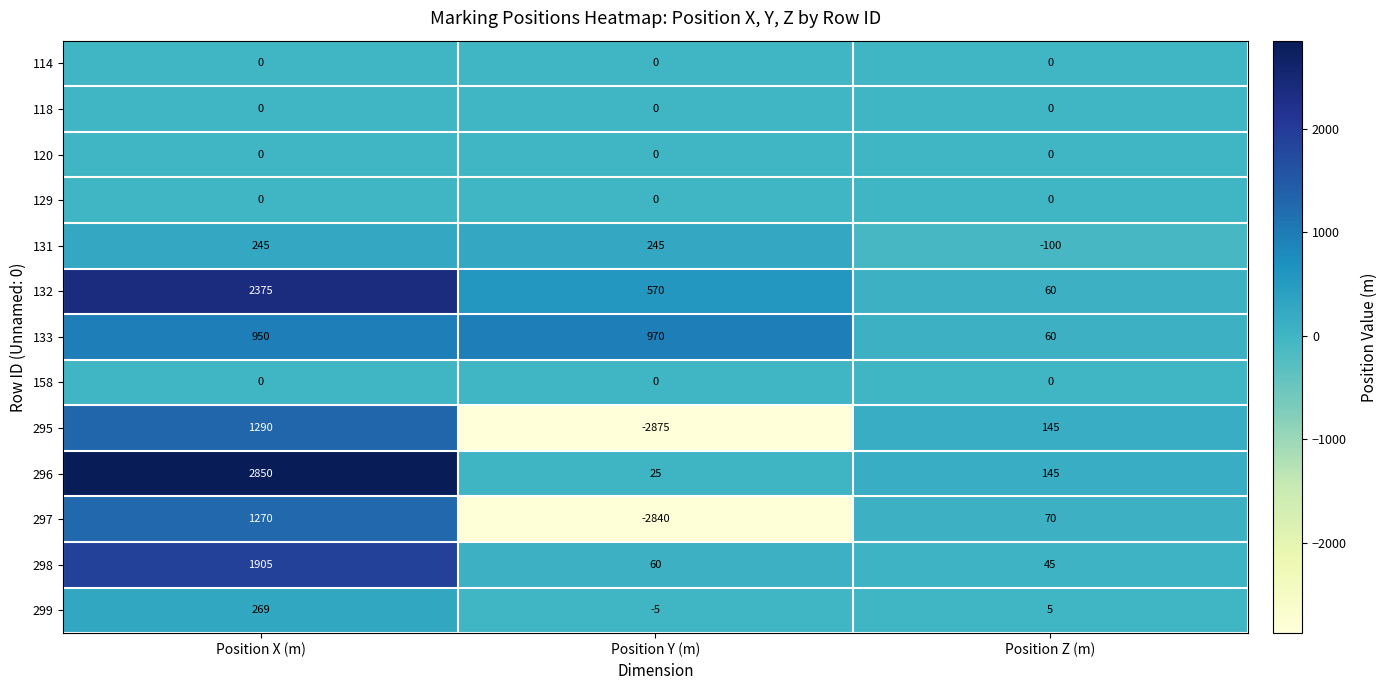

The 296 series shows 145 at Position Z (m). True or false?

True